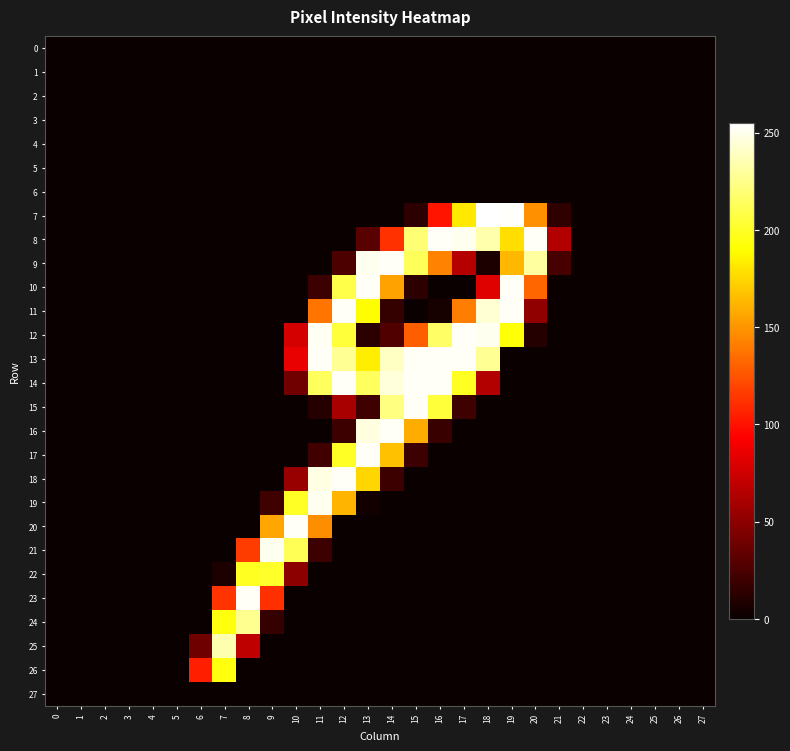

How many distinct data groups are displayed?

28